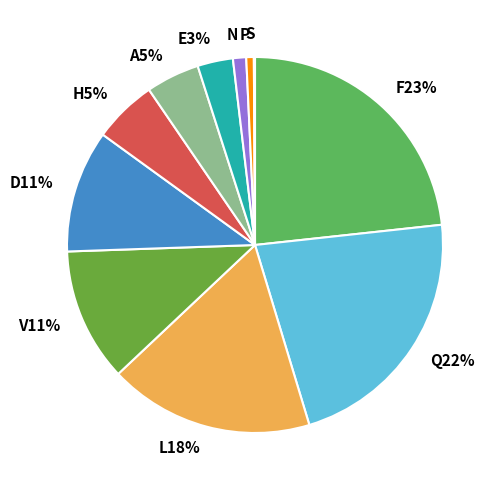

To the nearest percent, what is the difference between the largest and smallest slice percentages?

23%